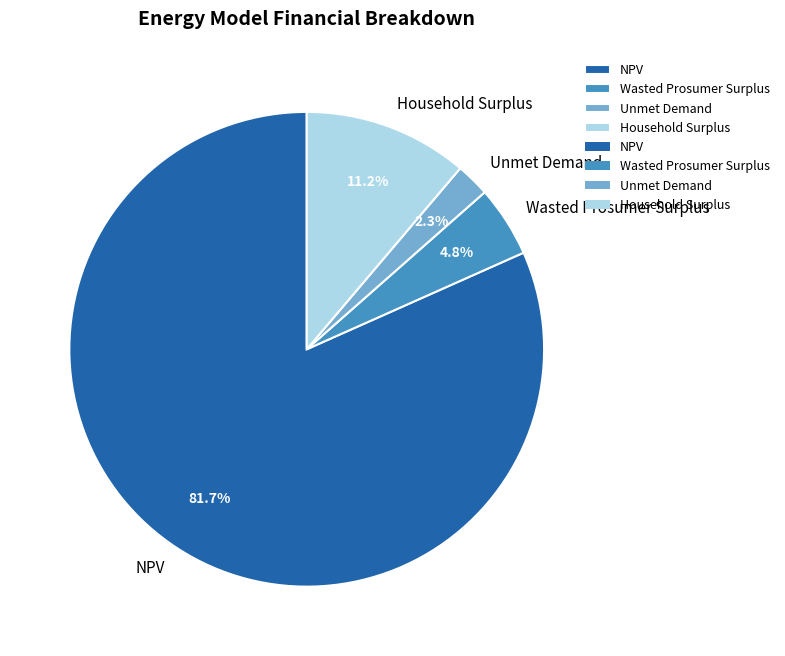

How much of the chart is everything except Unmet Demand?

97.7%